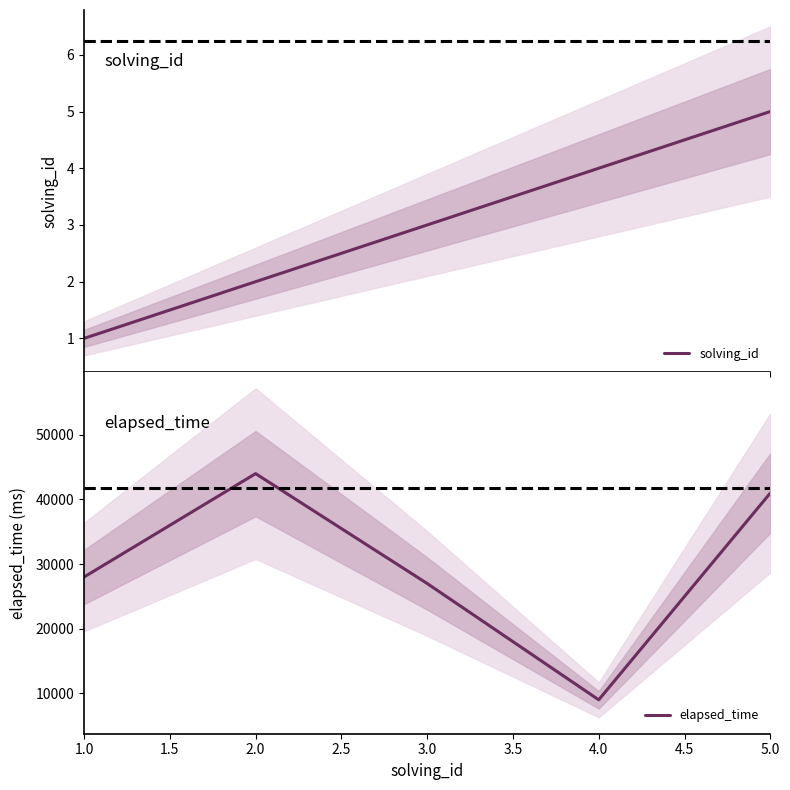

How many distinct data groups are displayed?

2